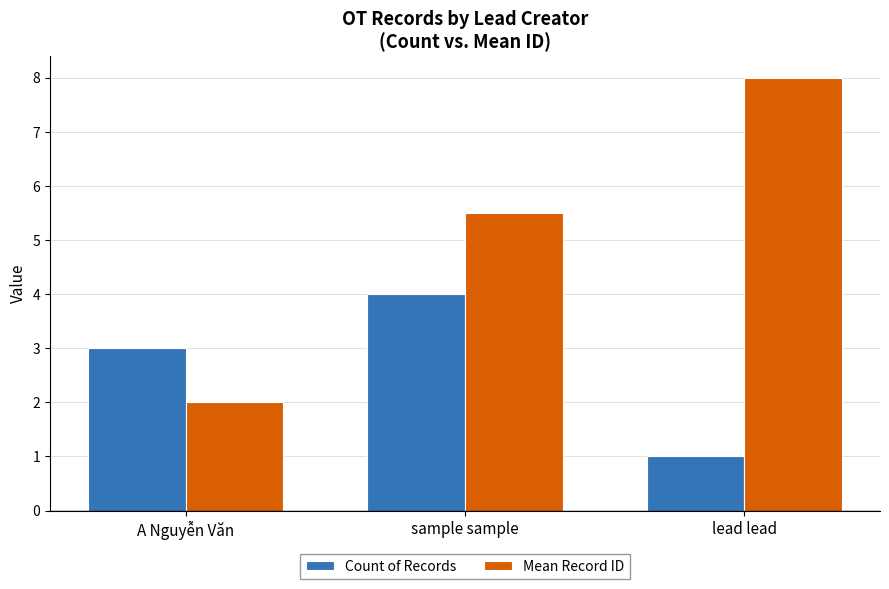

Count the number of data series in this chart.

2